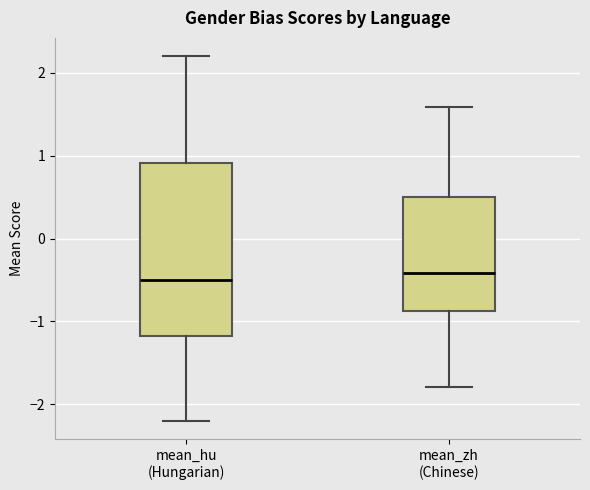

Comparing the boxes themselves (not the whiskers), which one is the tallest?

mean_hu (Hungarian)